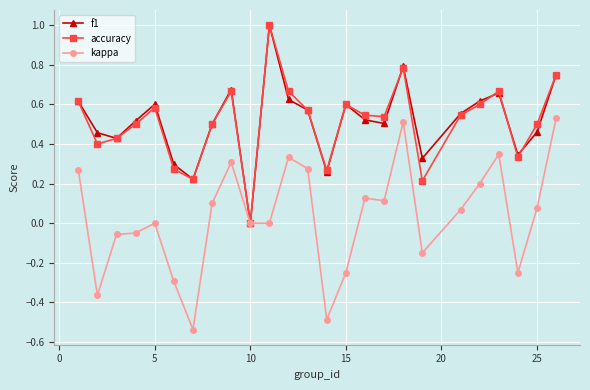

In accuracy, how many points are lower than both neighbors (excluding endpoints)?

7